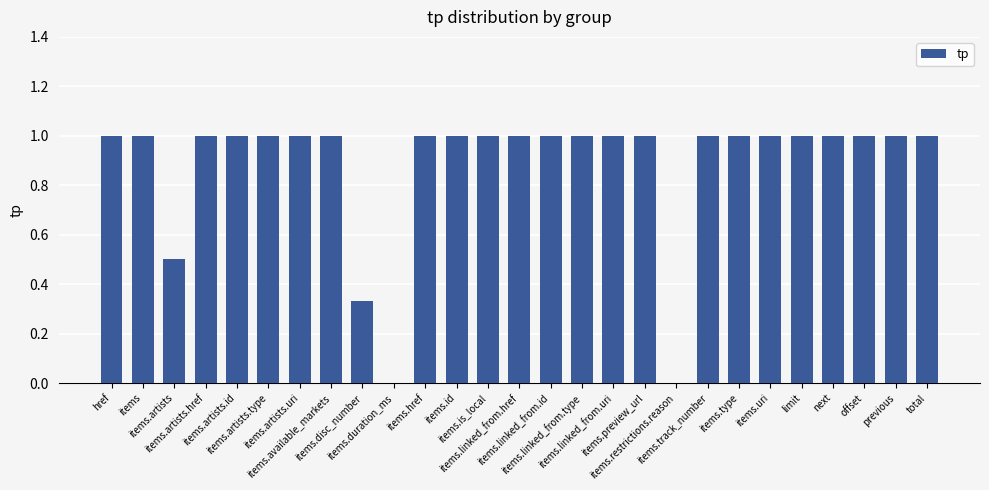

What is the maximum value shown in the chart?

1.0